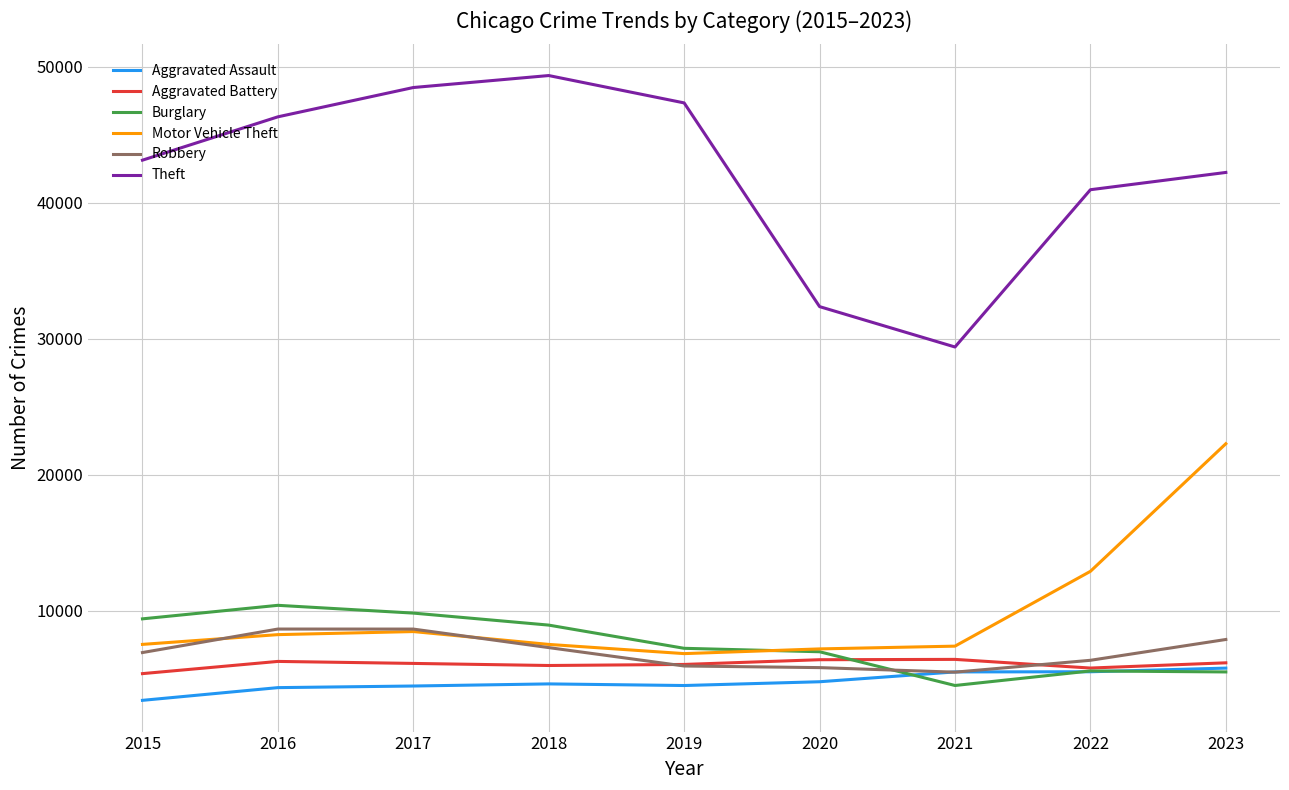

Is this an area chart (filled region under the line)?

No